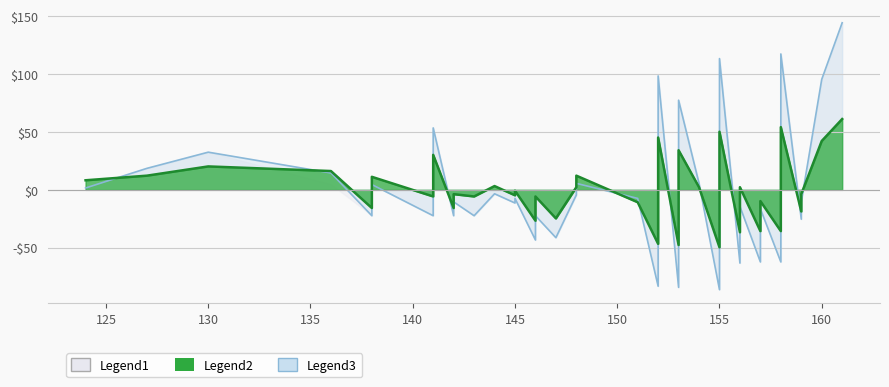

True or false: Legend1 has a value of 10.2 at 154.

False